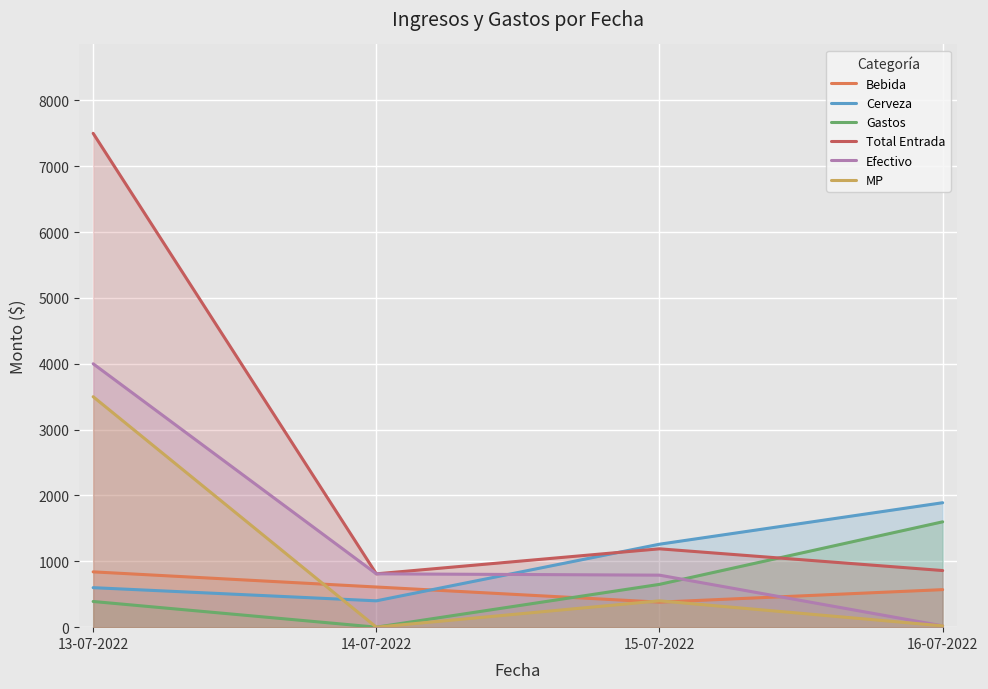

What is the difference between the maximum and second lowest values in the Gastos series?

1210